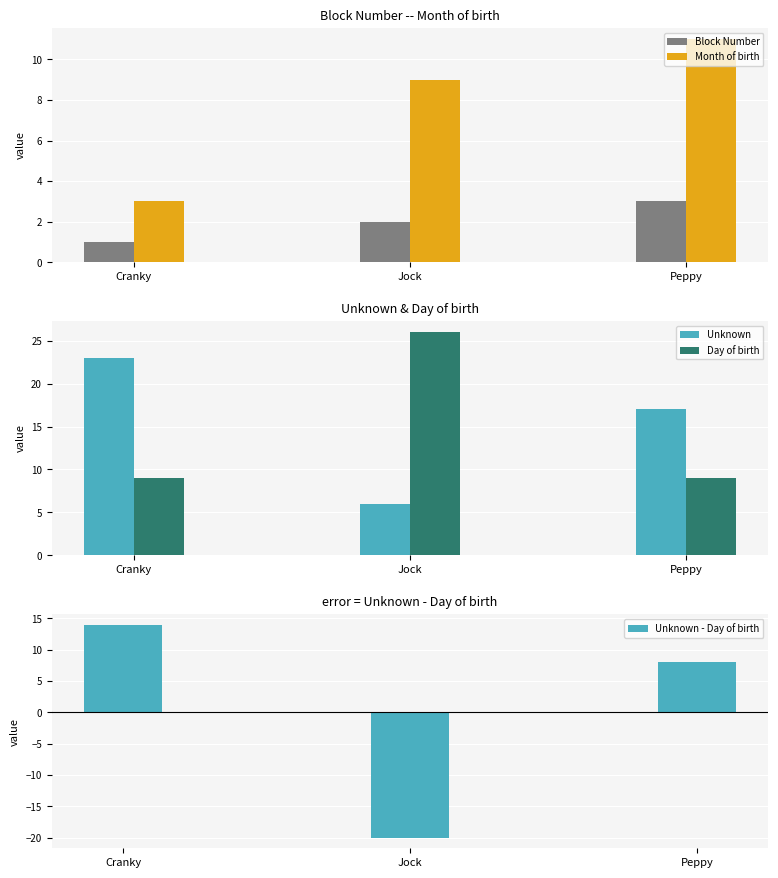

Reading left to right, transcribe all the data shown in this chart.

Block Number: Cranky=1	Jock=2	Peppy=3
Month of birth: Cranky=3	Jock=9	Peppy=11
Unknown: Cranky=23	Jock=6	Peppy=17
Day of birth: Cranky=9	Jock=26	Peppy=9
Unknown - Day of birth: Cranky=14	Jock=-20	Peppy=8